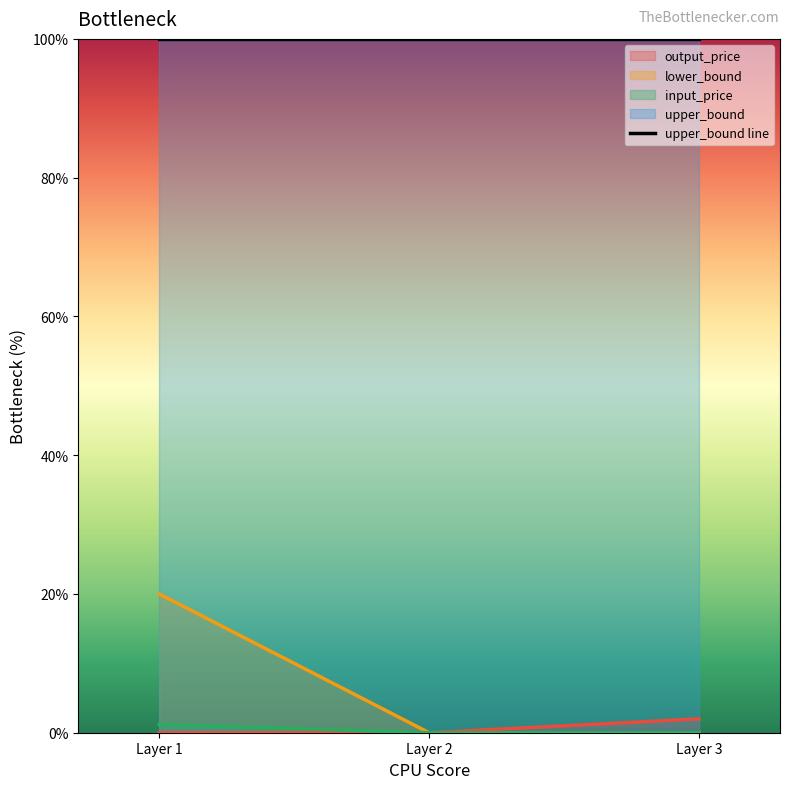

True or false: upper_bound has more than 0 points higher than both neighbors.

False